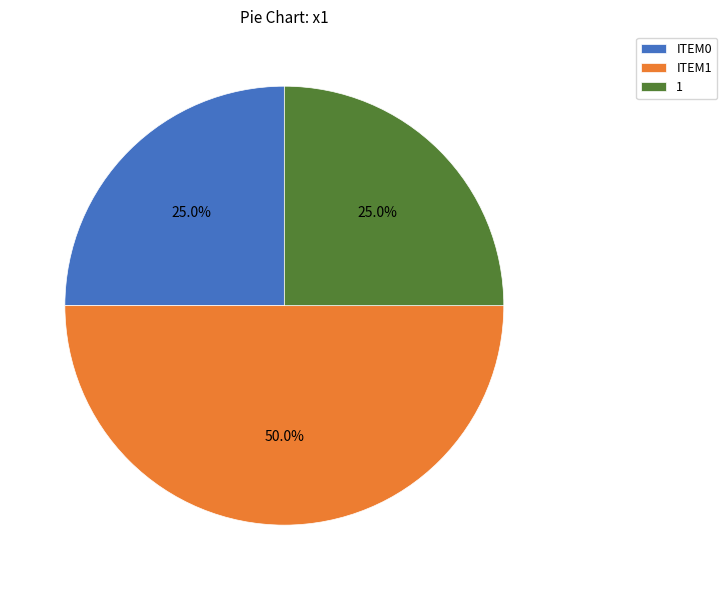

Does ITEM0 account for over 50% of the chart?

No